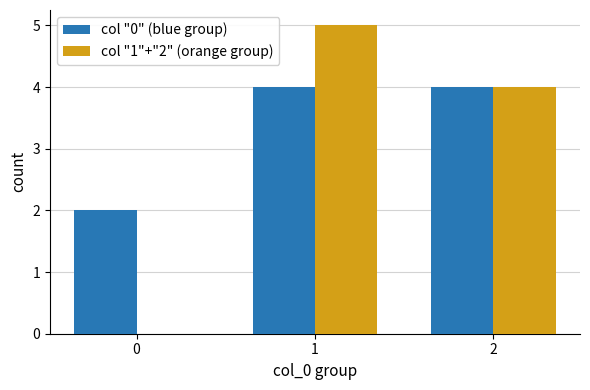

Which series has the widest spread of values?

col "1"+"2" (orange group)